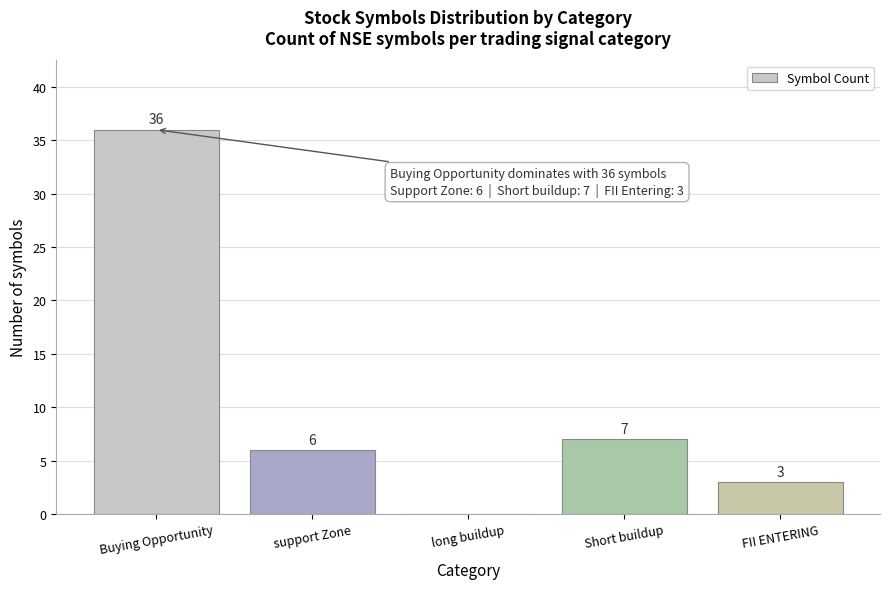

Reading right to left, extract all data points from this chart.

FII ENTERING=3	Short buildup=7	long buildup=0	support Zone=6	Buying Opportunity=36